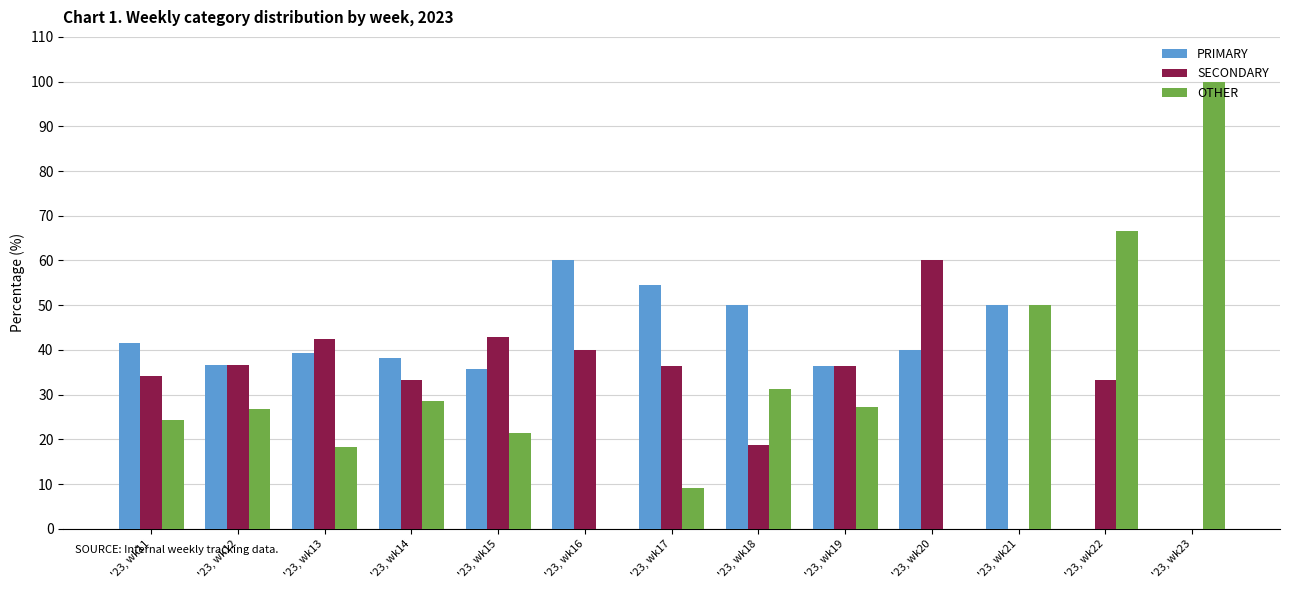

Between '23, wk13 and '23, wk21, which series saw the biggest shift?

SECONDARY